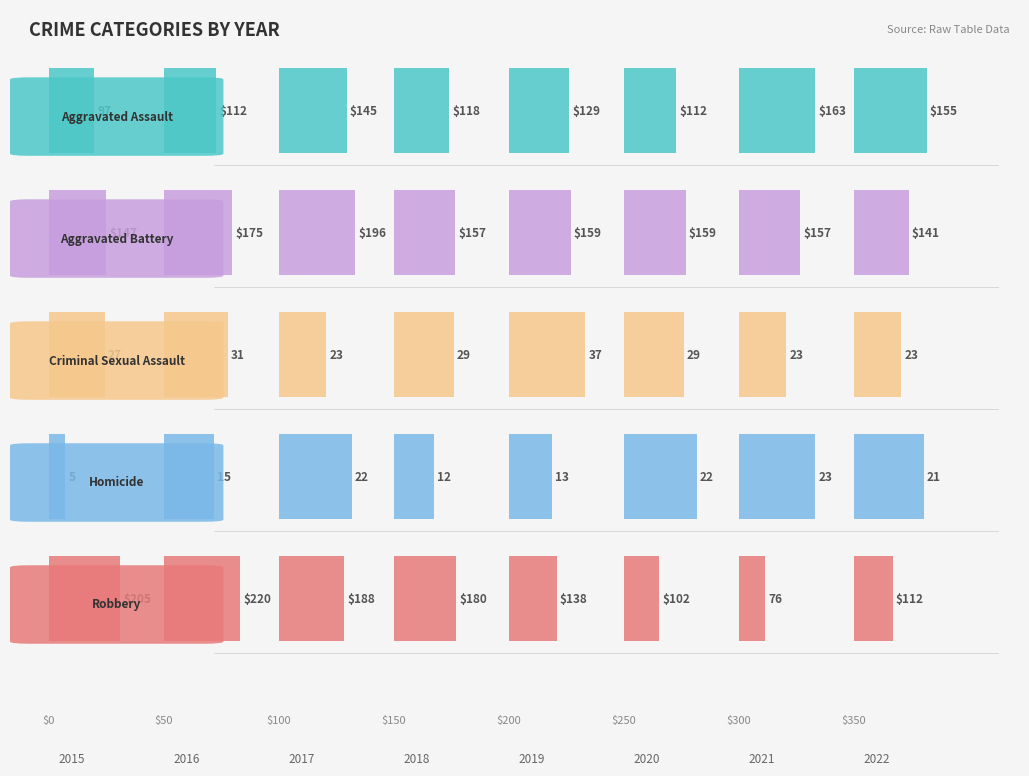

Are the bars grouped side by side (vs. stacked)?

Yes